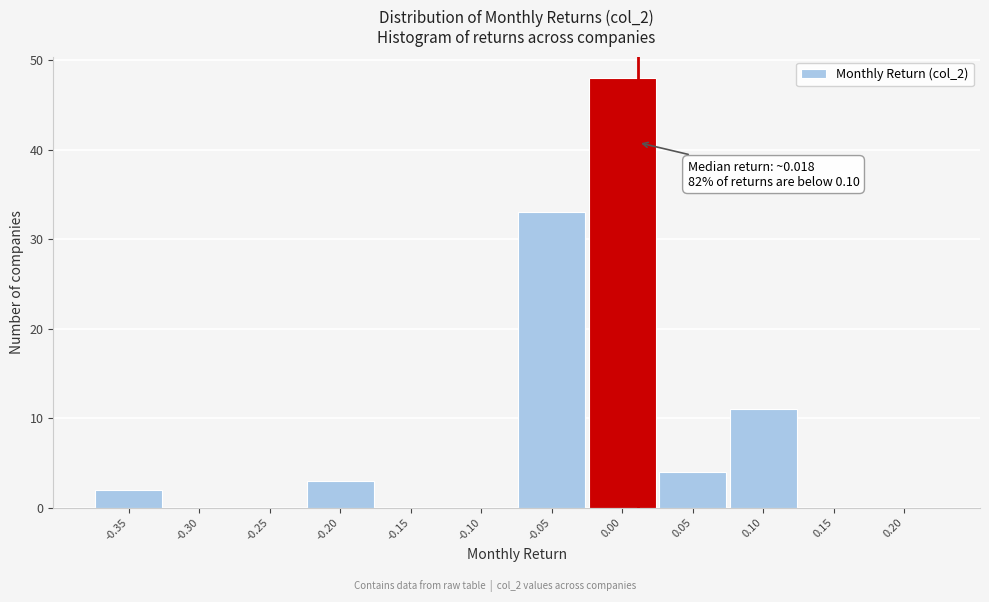

Reading left to right, what are all the values shown in this chart?

-0.35=2	-0.30=0	-0.25=0	-0.20=3	-0.15=0	-0.10=0	-0.05=33	0.00=48	0.05=4	0.10=11	0.15=0	0.20=0